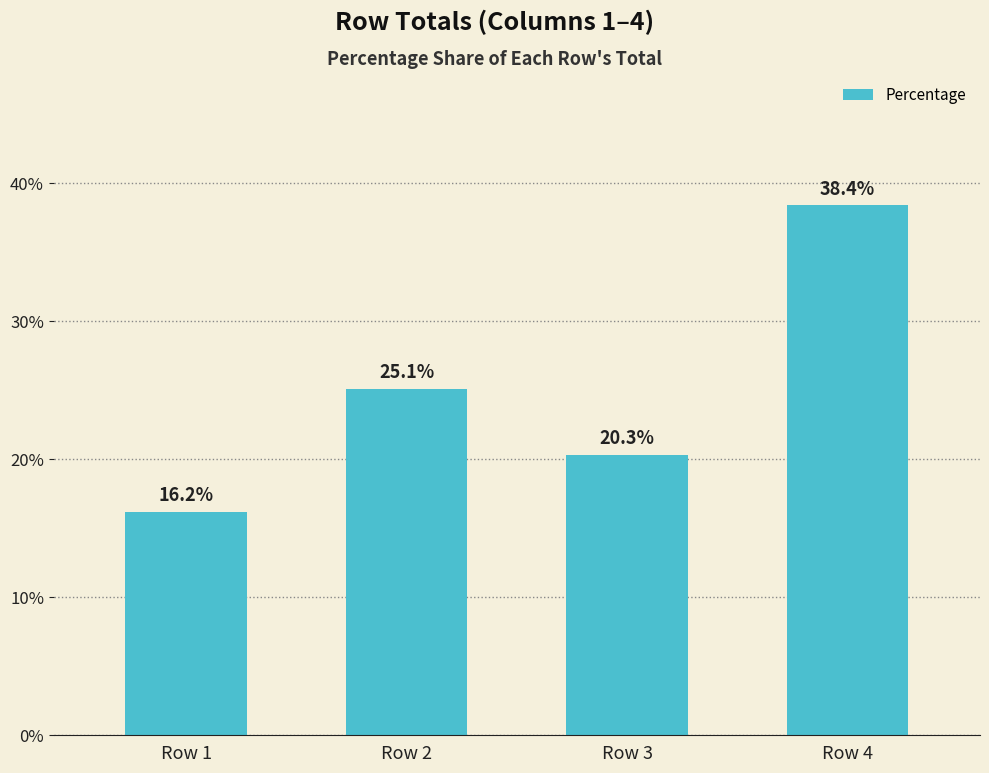

Rank the categories by value from lowest to highest.

Row 1, Row 3, Row 2, Row 4